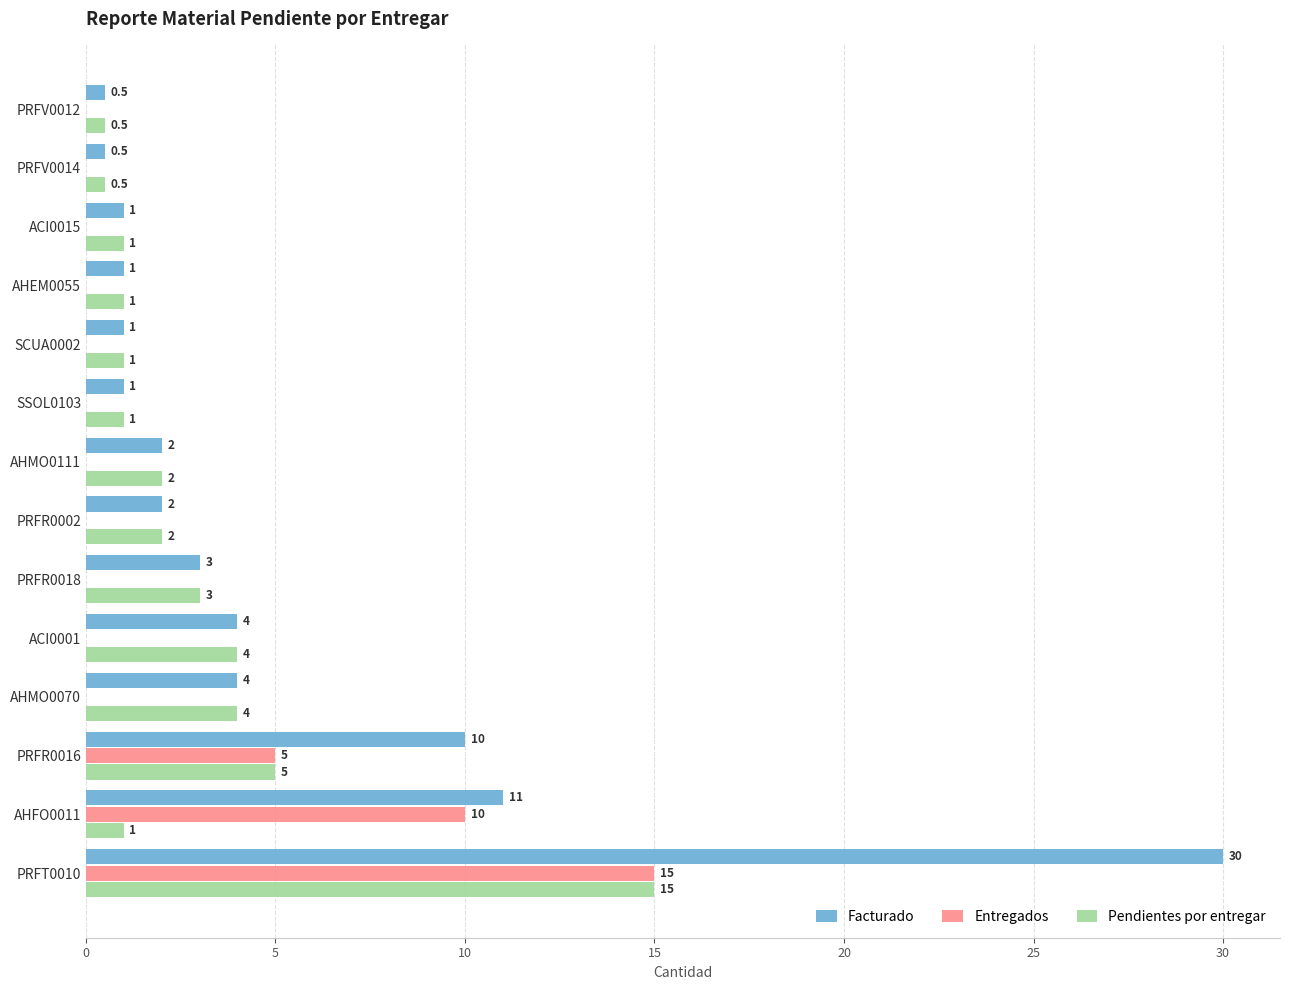

How many categories are shown in the chart?

14